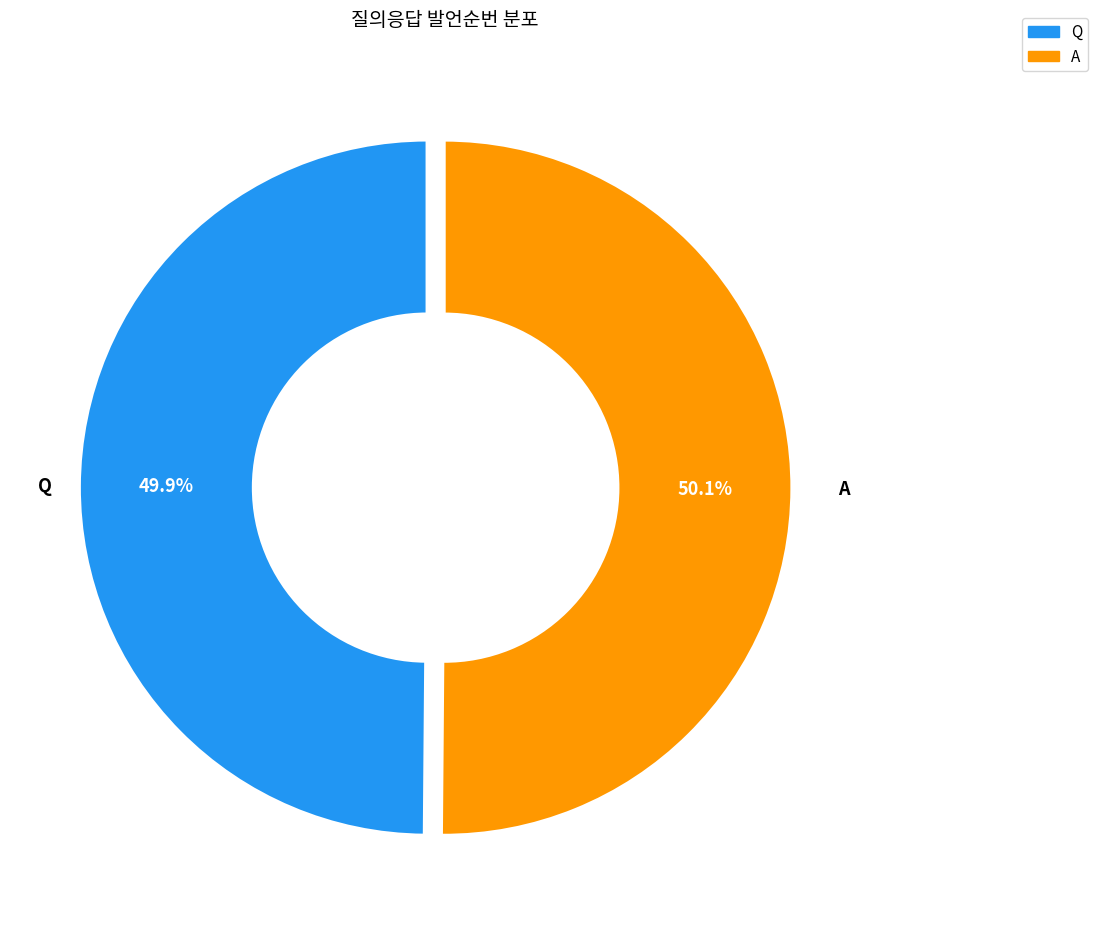

How many slices are in this pie chart?

2